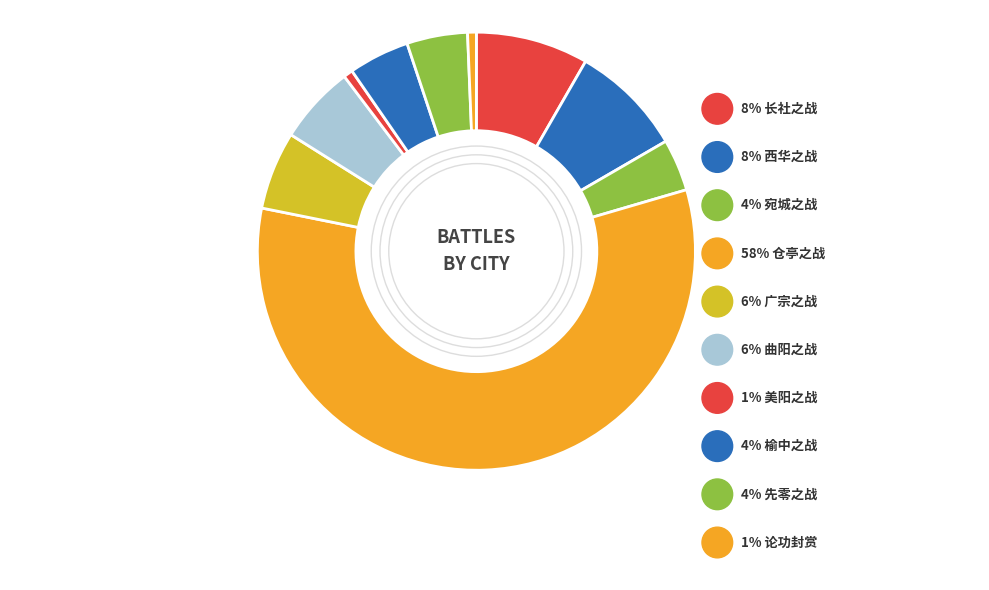

To the nearest percent, what is the difference between the largest and smallest slice percentages?

57%